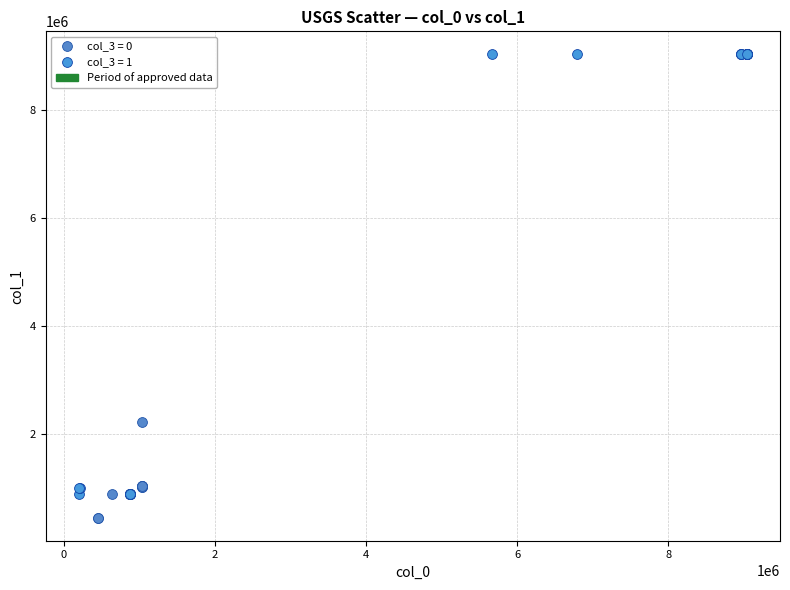

Which series has the widest spread of Y values?

col_3 = 1